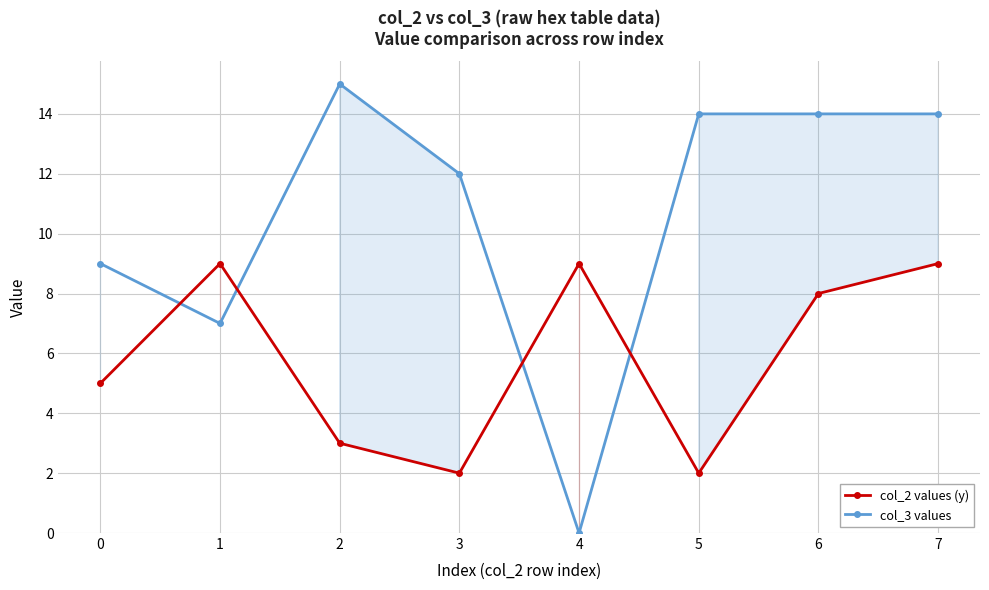

Which label corresponds to the smallest value in the chart?

4